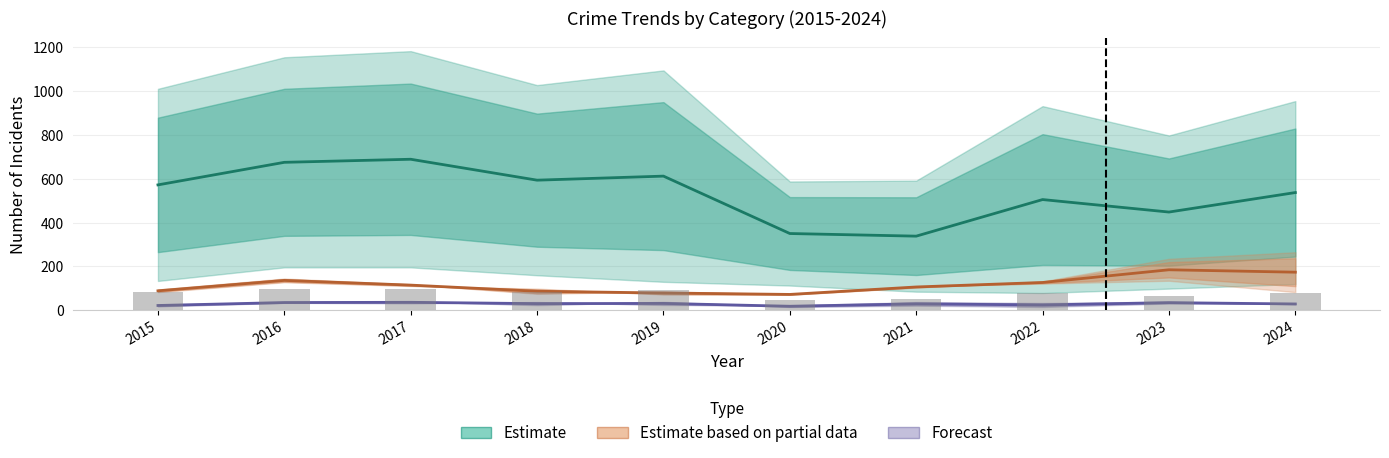

How many data points does each series have?

10